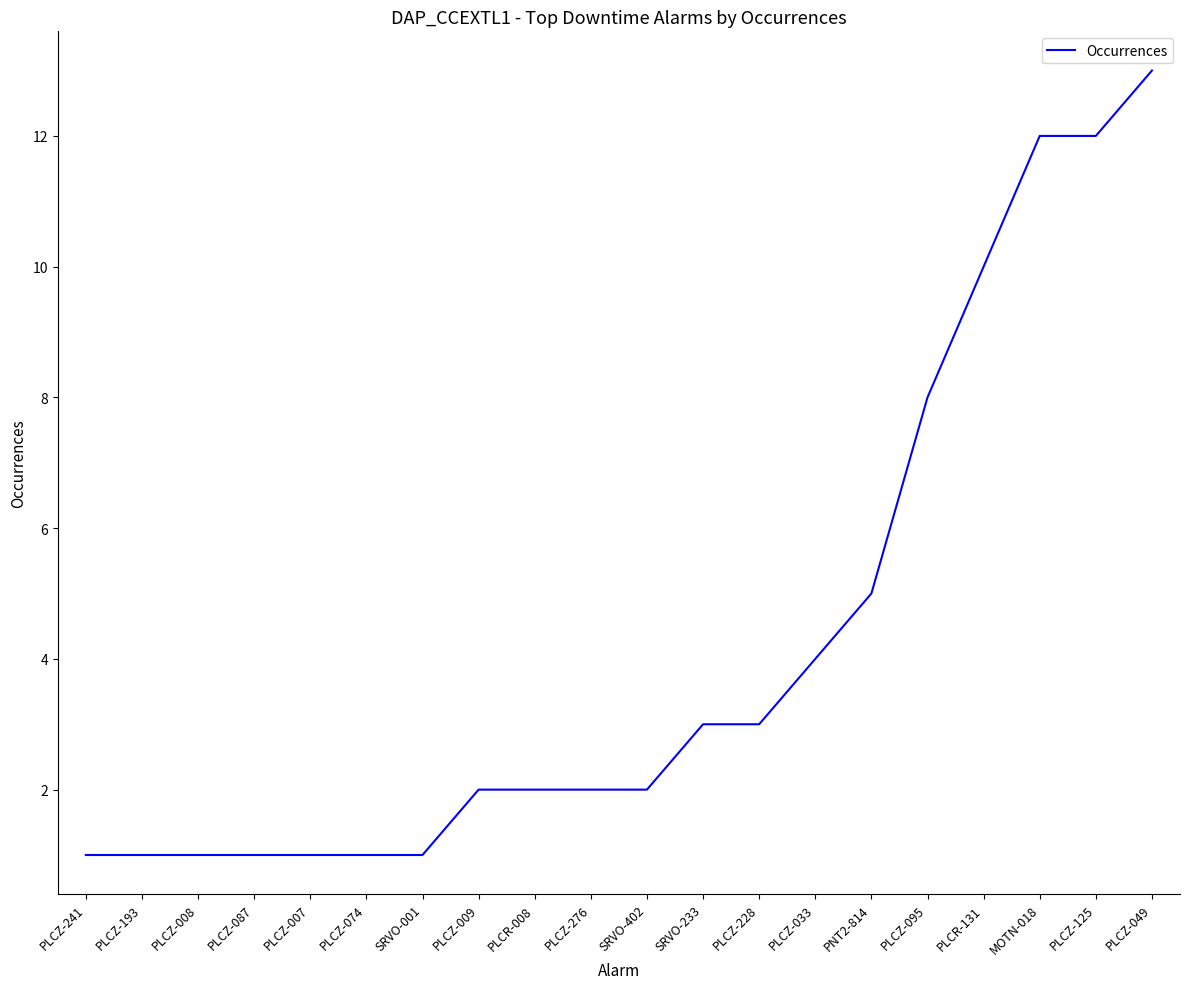

What position from the left is PLCZ-276?

10